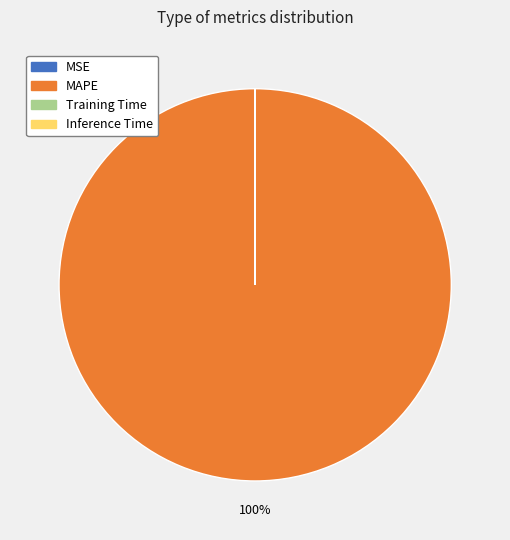

What is the largest slice in the pie chart?

MAPE